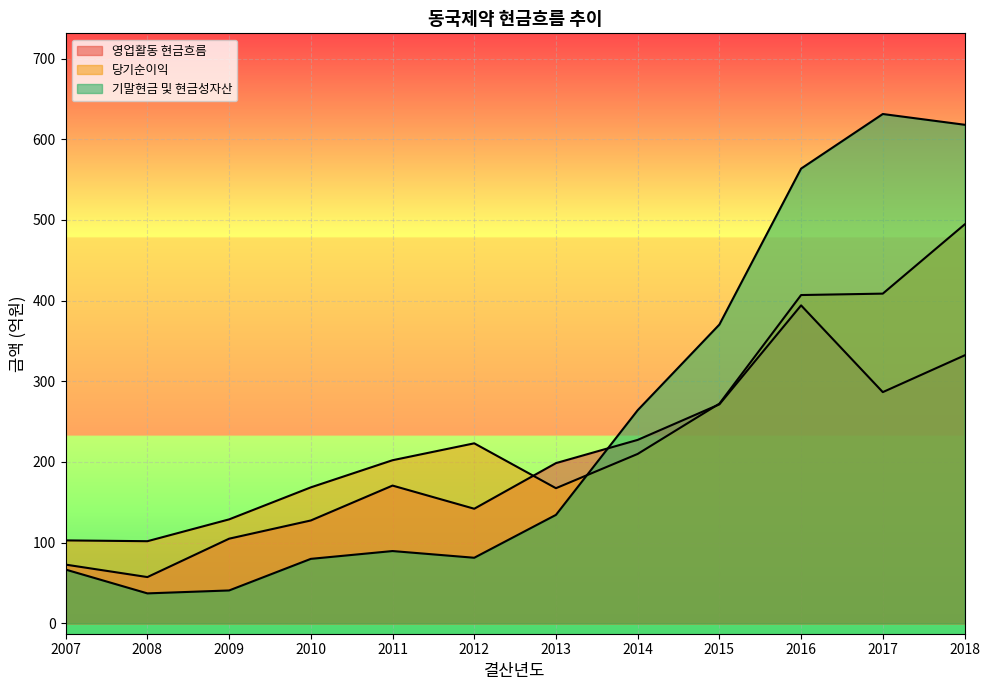

Which has a higher value, 2009 or 2017?

2017